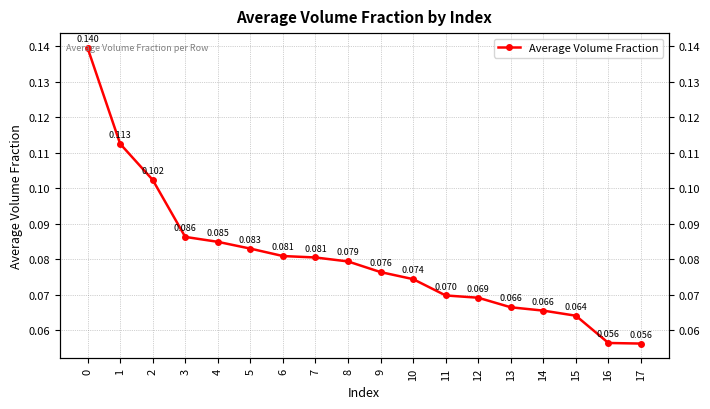

Reading right to left, transcribe all the data shown in this chart.

0.1	0.1	0.1	0.1	0.1	0.1	0.1	0.1	0.1	0.1	0.1	0.1	0.1	0.1	0.1	0.1	0.1	0.1